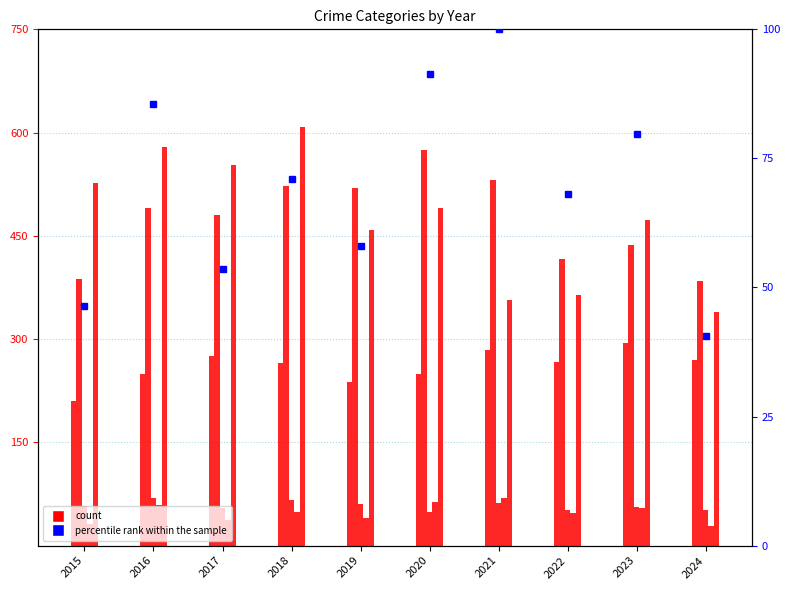

Where does the Aggravated Assault series first go above 267?

2017